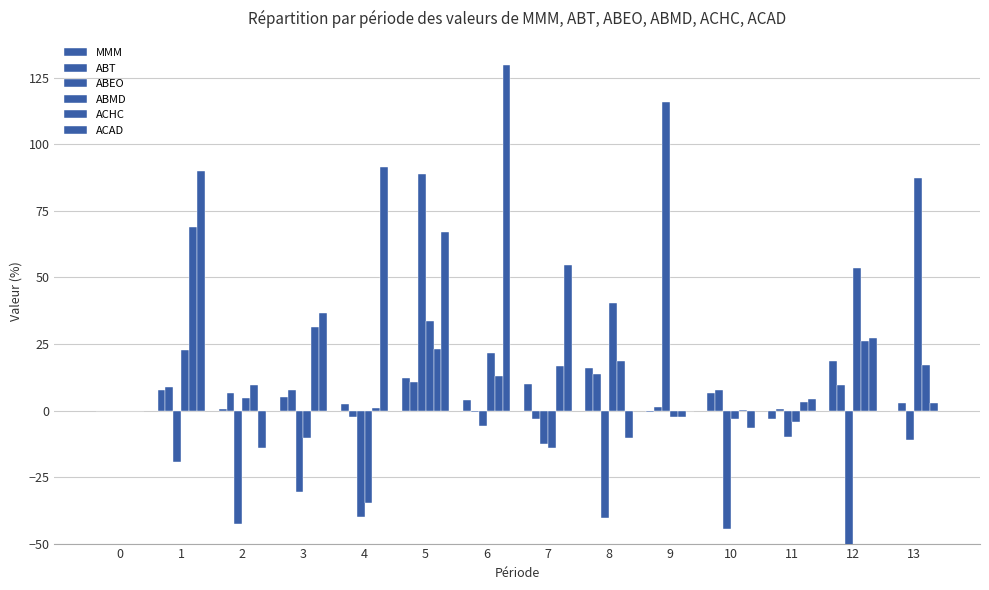

At how many categories does at least one series exceed 41?

8